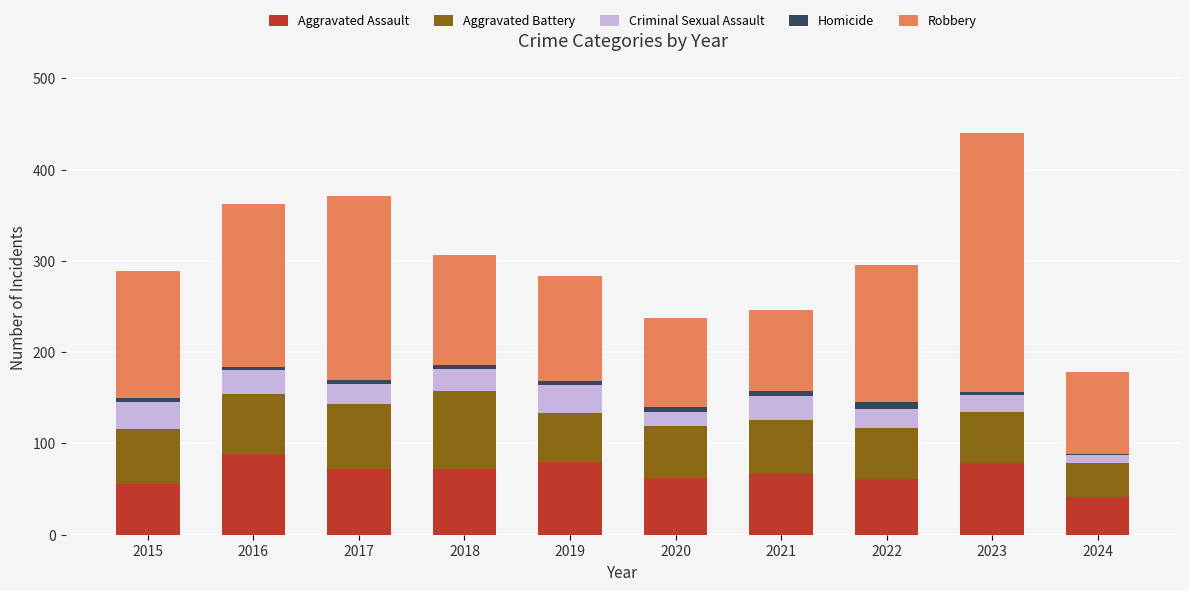

The Aggravated Assault series shows 82 at 2020. True or false?

False